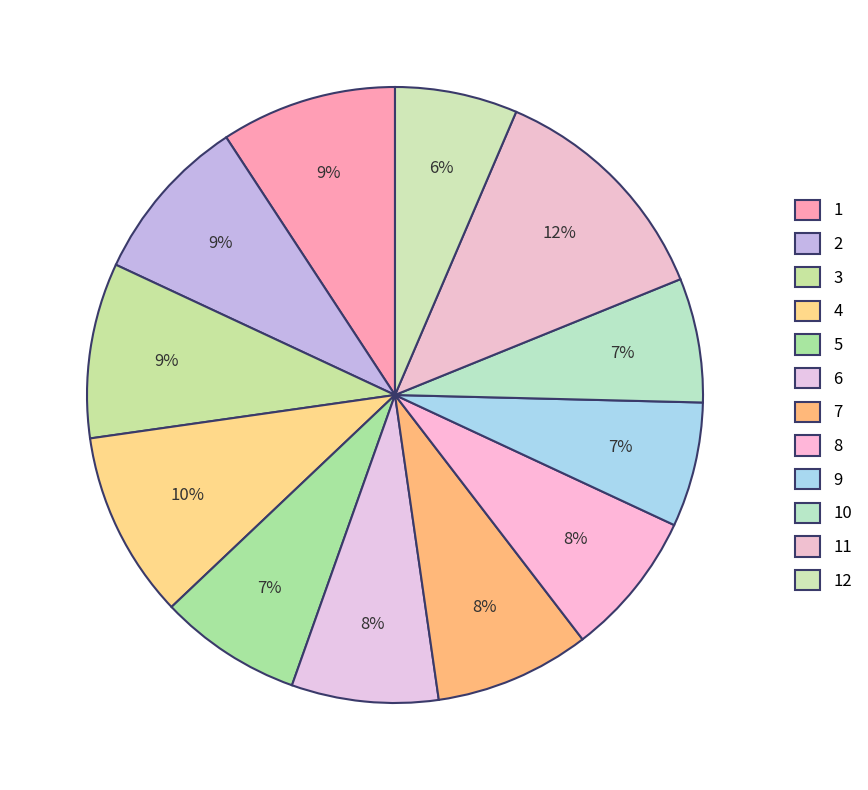

Count the number of slices in the pie.

12